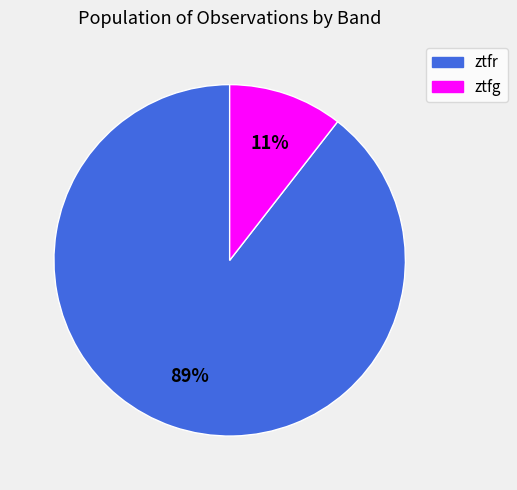

Rank the categories by value from highest to lowest.

ztfr, ztfg